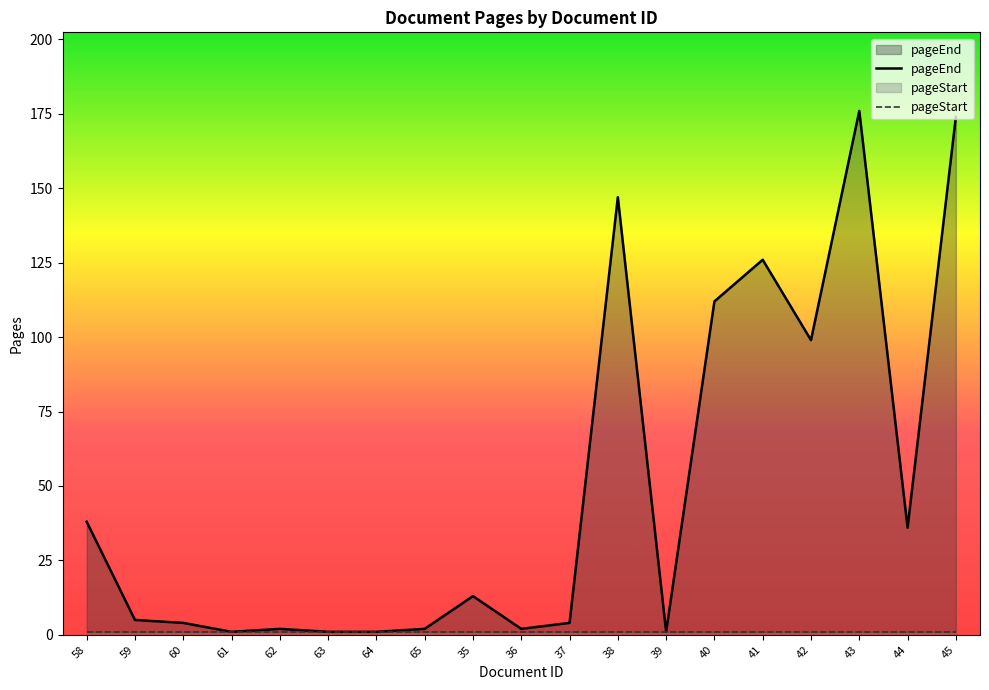

The value at 41 is 175. True or false?

False